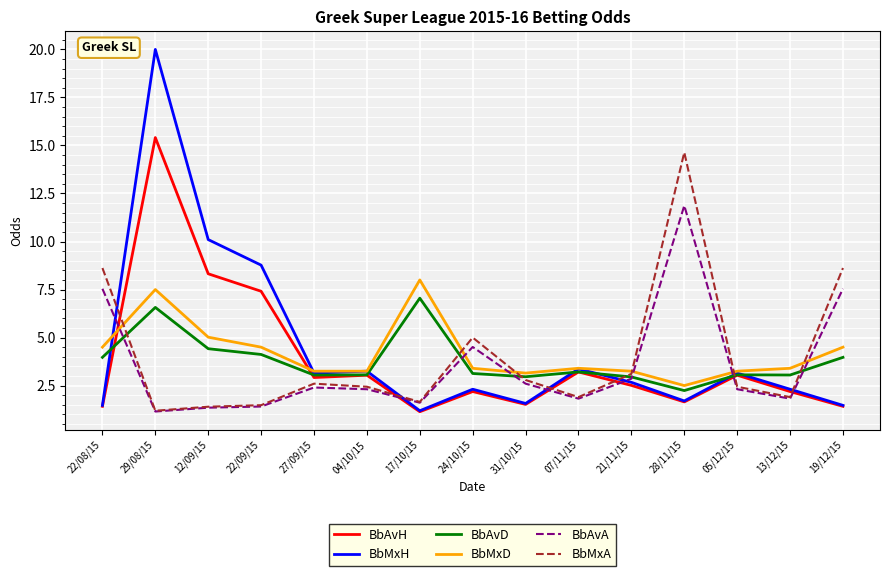

What is the minimum value shown in the chart?

1.1